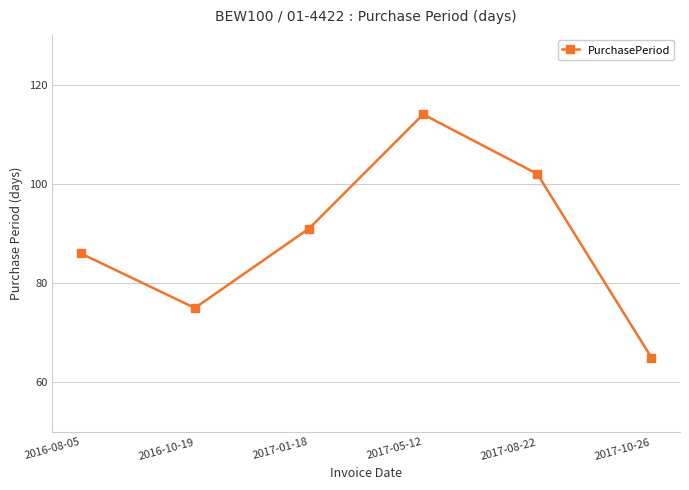

Between 2017-01-18 and 2016-08-05, which is larger?

2017-01-18